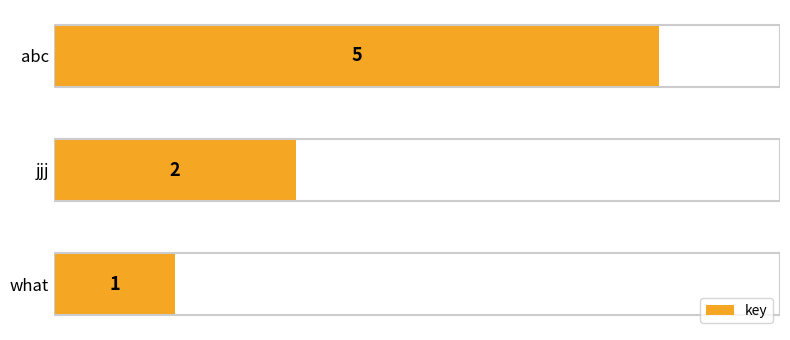

Rank the categories by value from highest to lowest.

abc, jjj, what